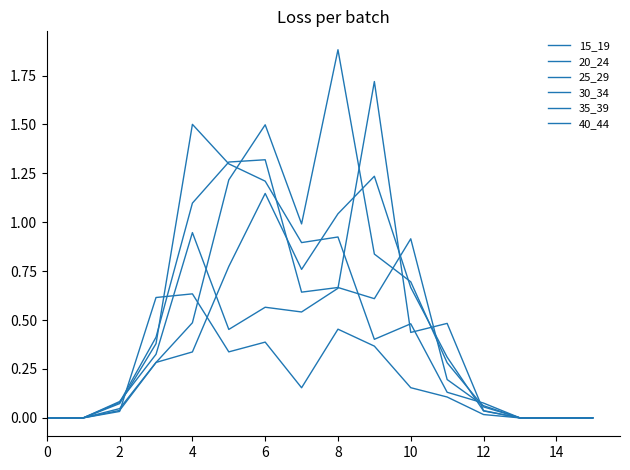

How many lines are shown in the chart?

6